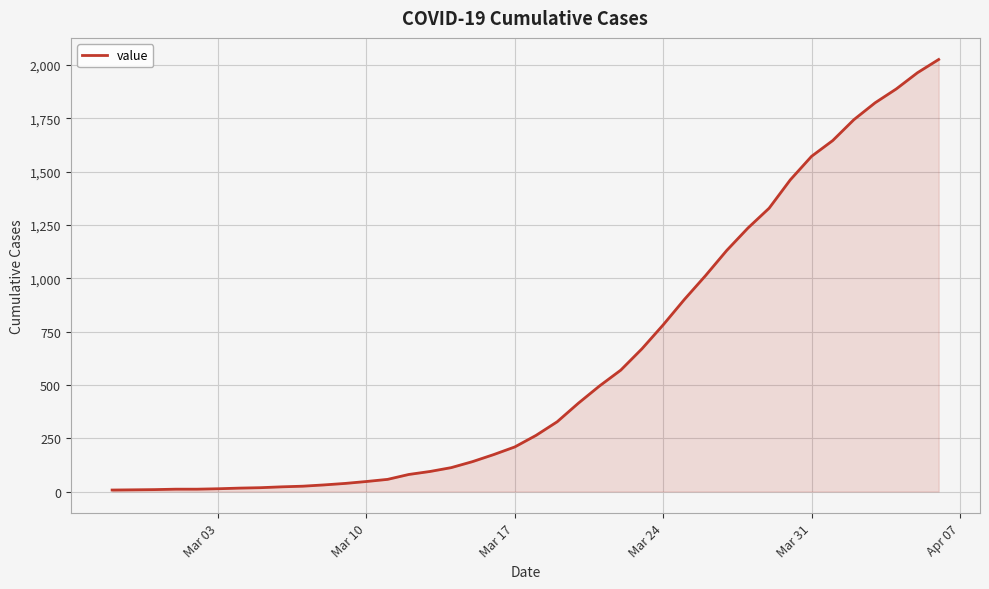

What is the difference between the maximum and minimum values?

2018